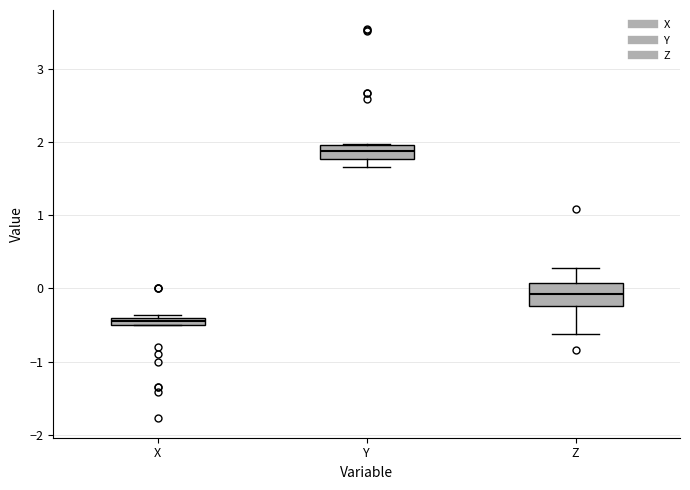

Which box has the lowest median line?

X